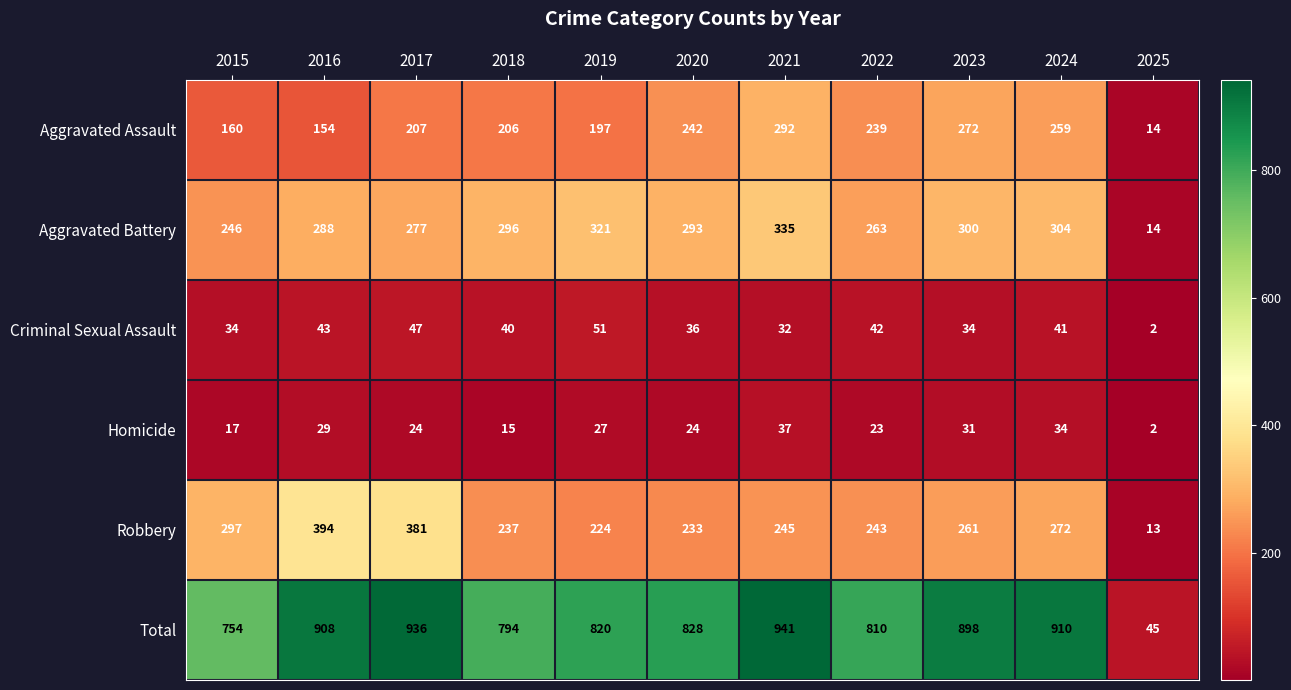

True or false: Aggravated Assault has a value of 149 at 2021.

False